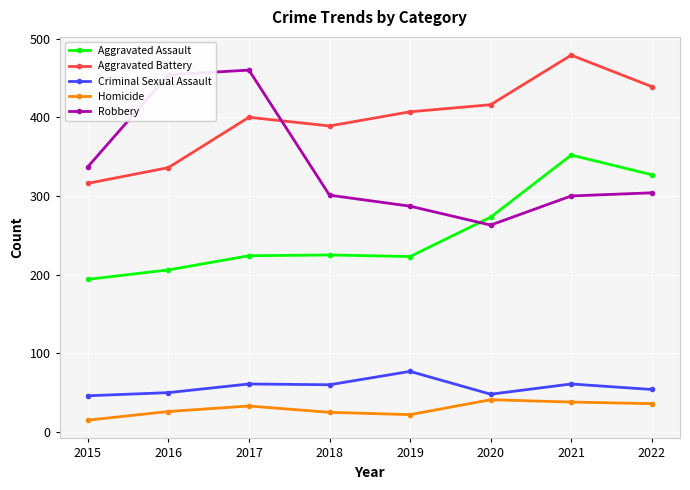

Read the Aggravated Assault value at 2019.

223